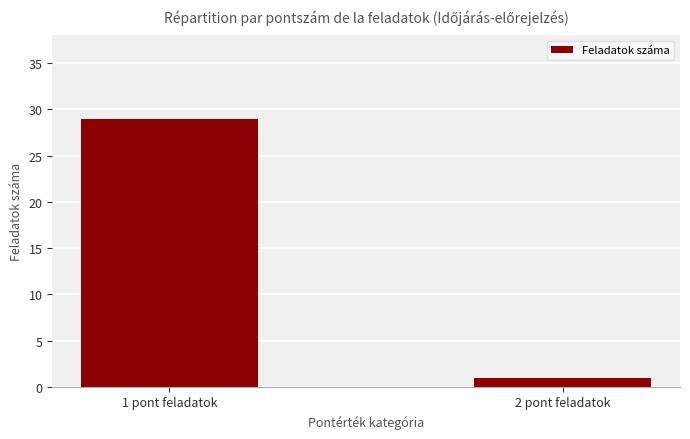

Rank the categories by value from lowest to highest.

2 pont feladatok, 1 pont feladatok